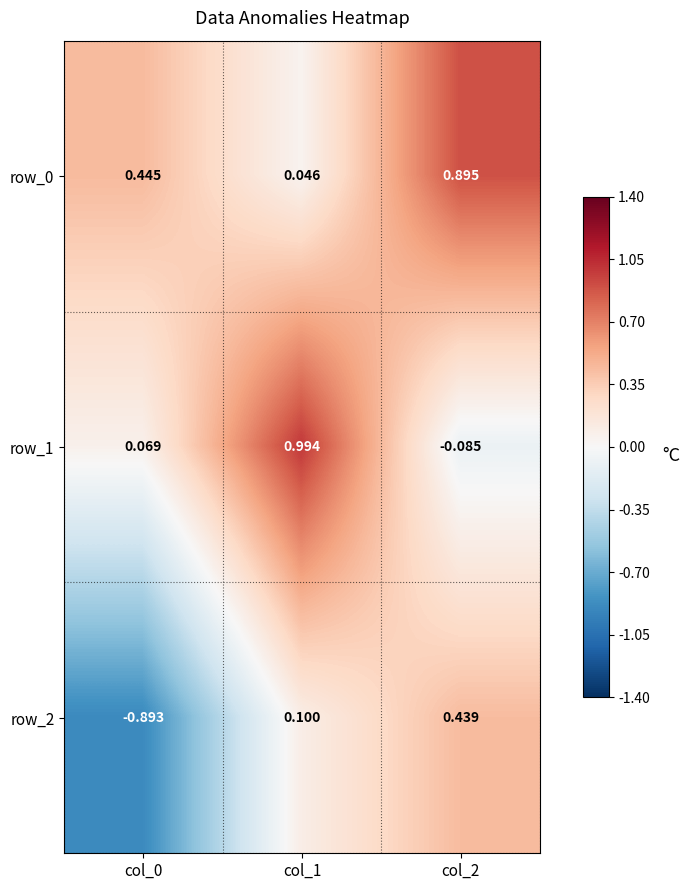

Is the value of row_0 at col_1 greater than the value of row_2 at col_1?

No